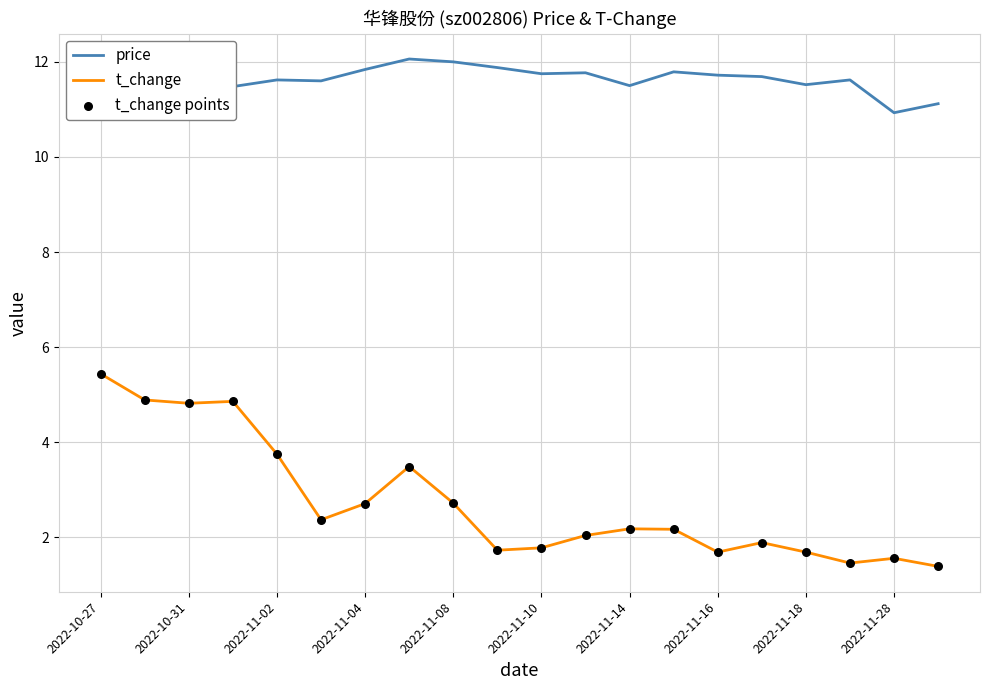

List the series in order of their peak value, lowest first.

t_change, price